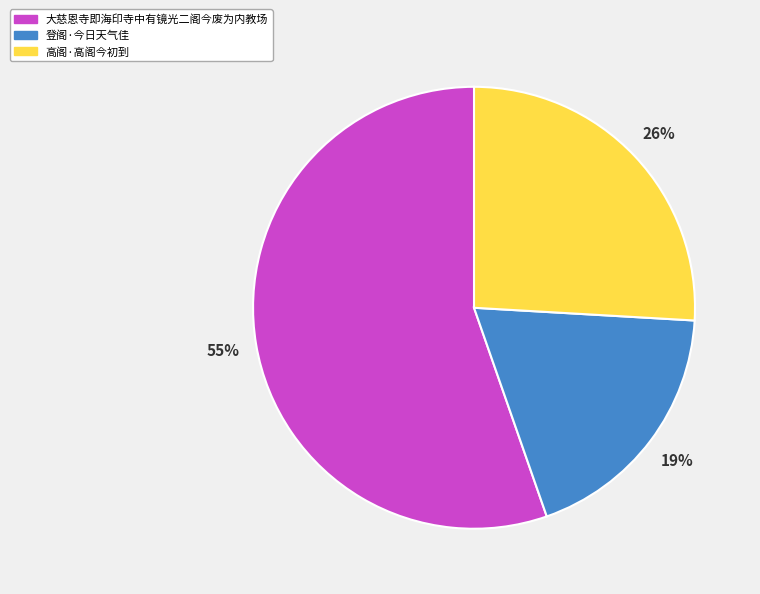

True or false: 大慈恩寺即海印寺中有镜光二阁今废为内教场 accounts for 55% of the total.

True